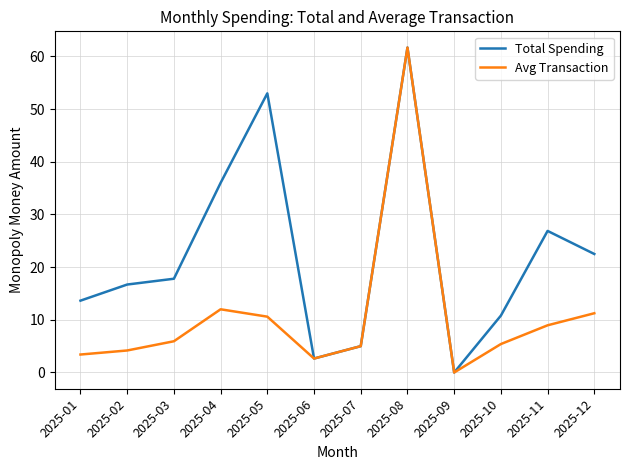

At which label does Total Spending reach its minimum?

2025-09